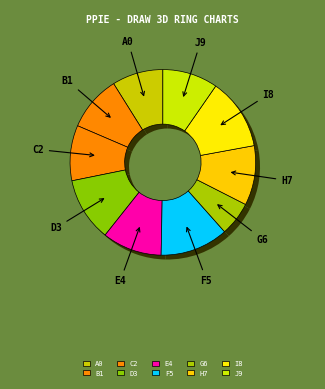

The 900 slice represents 20% of the pie. True or false?

False